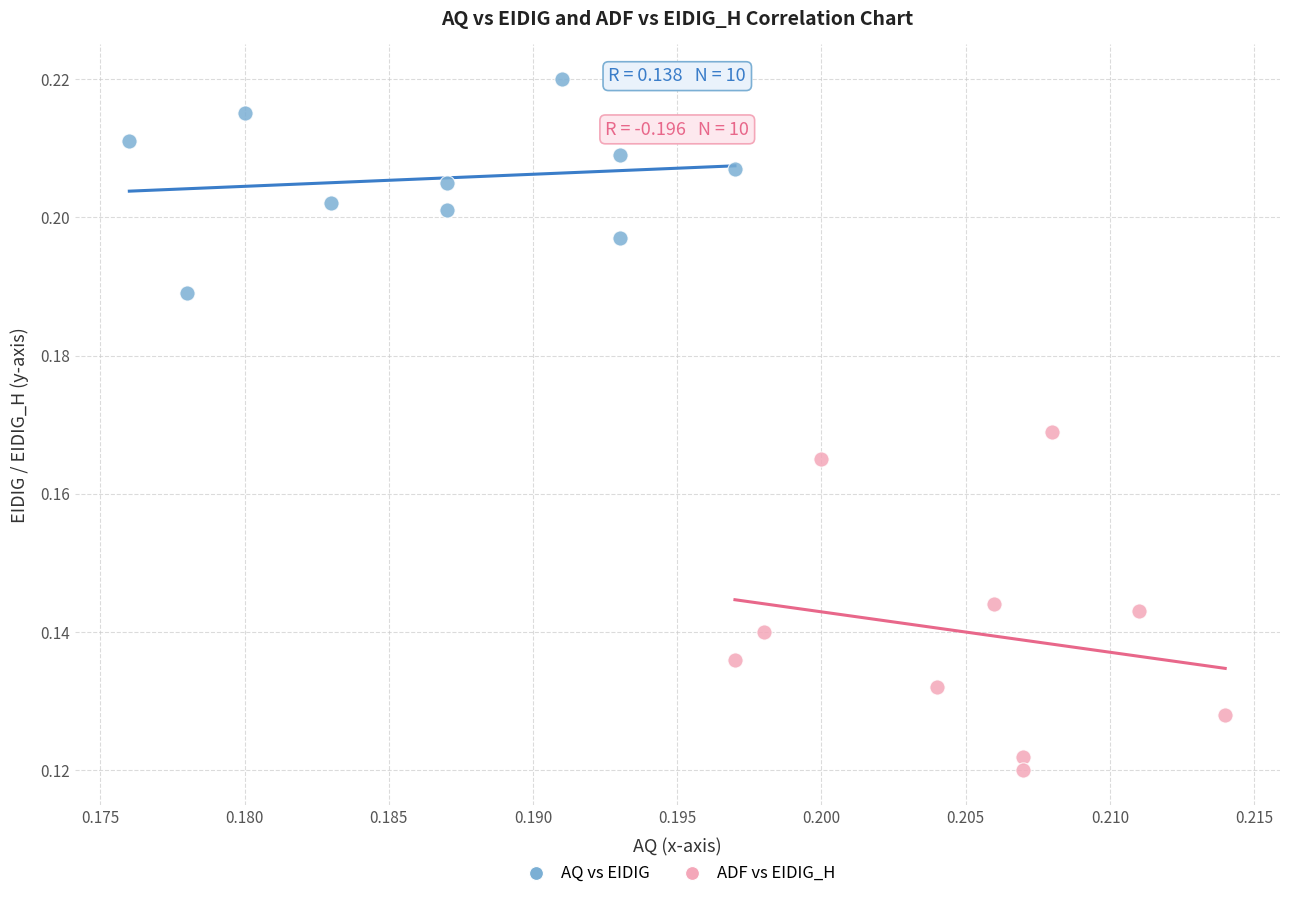

Which series has the largest Y range (max minus min)?

ADF vs EIDIG_H